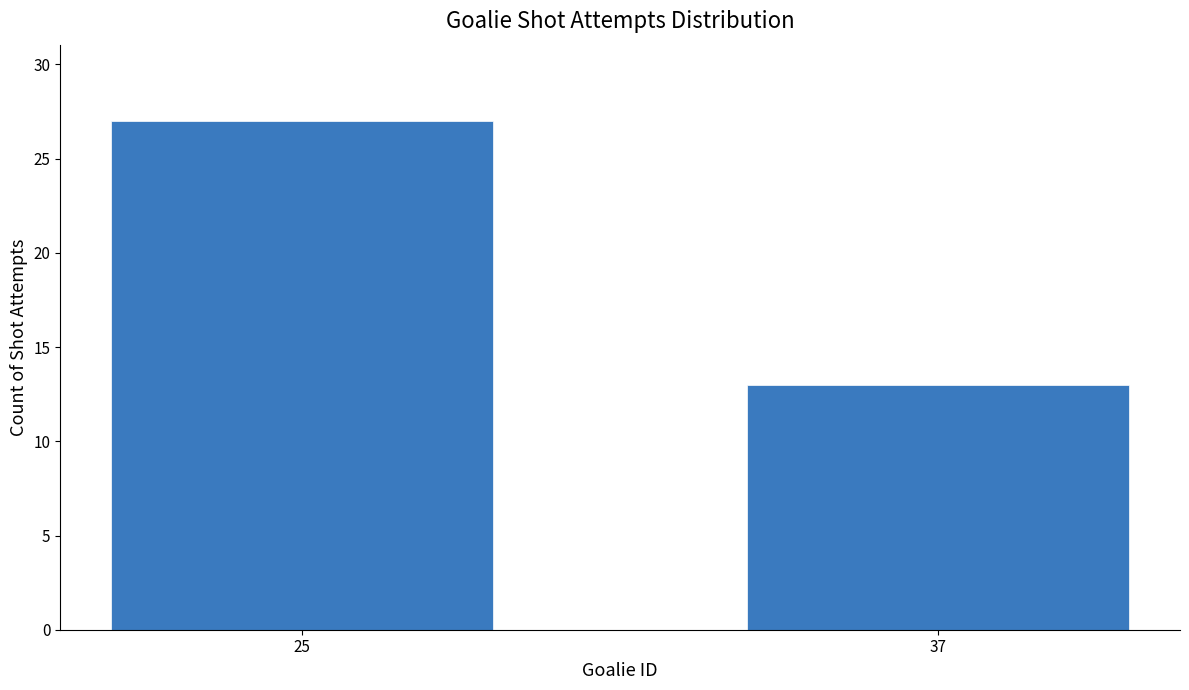

Reading left to right, what are all the values shown in this chart?

27	13